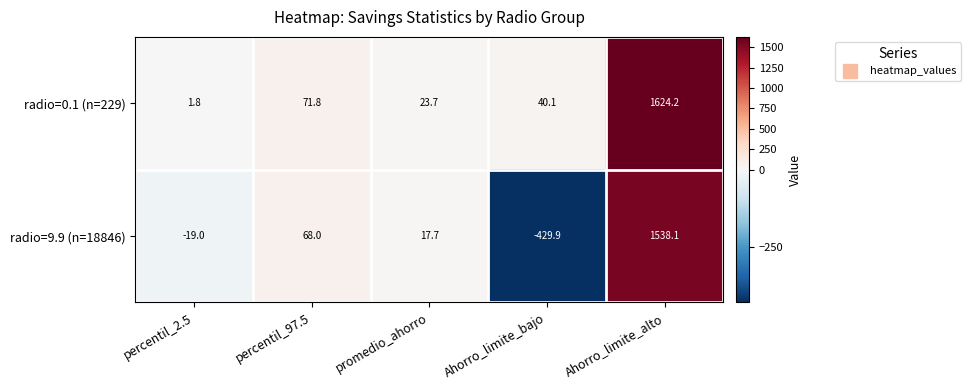

At which label is radio=9.9 (n=18846) closest to 554?

percentil_97.5